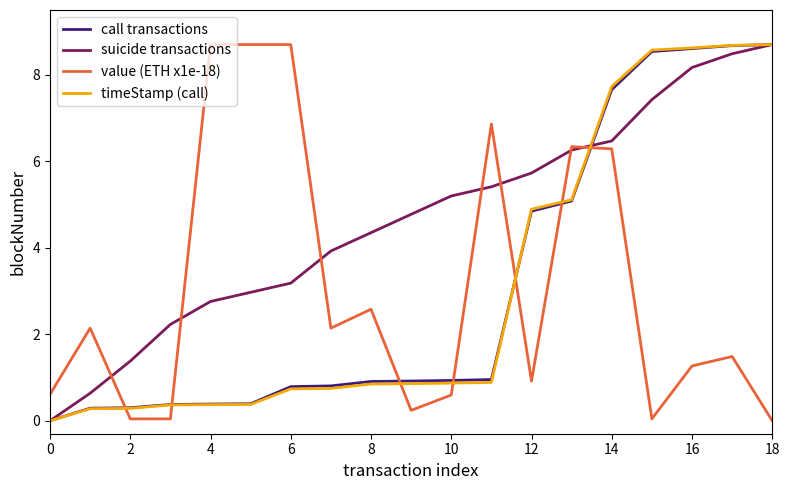

After their last crossing, which series has the higher values: timeStamp (call) or value (ETH x1e-18)?

timeStamp (call)